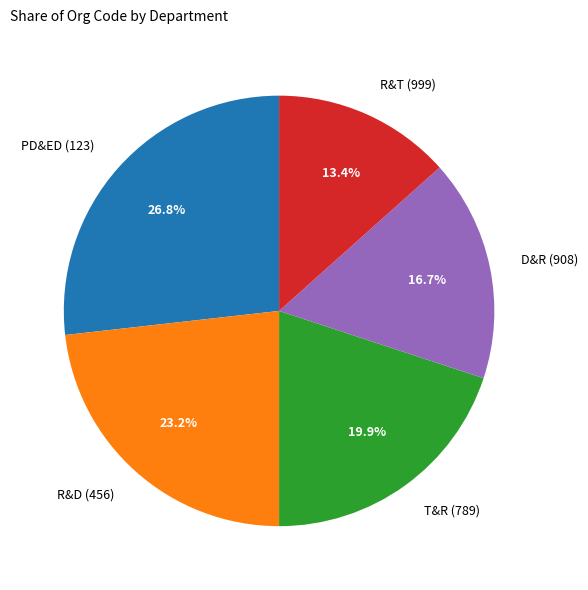

Count the number of slices in the pie.

5